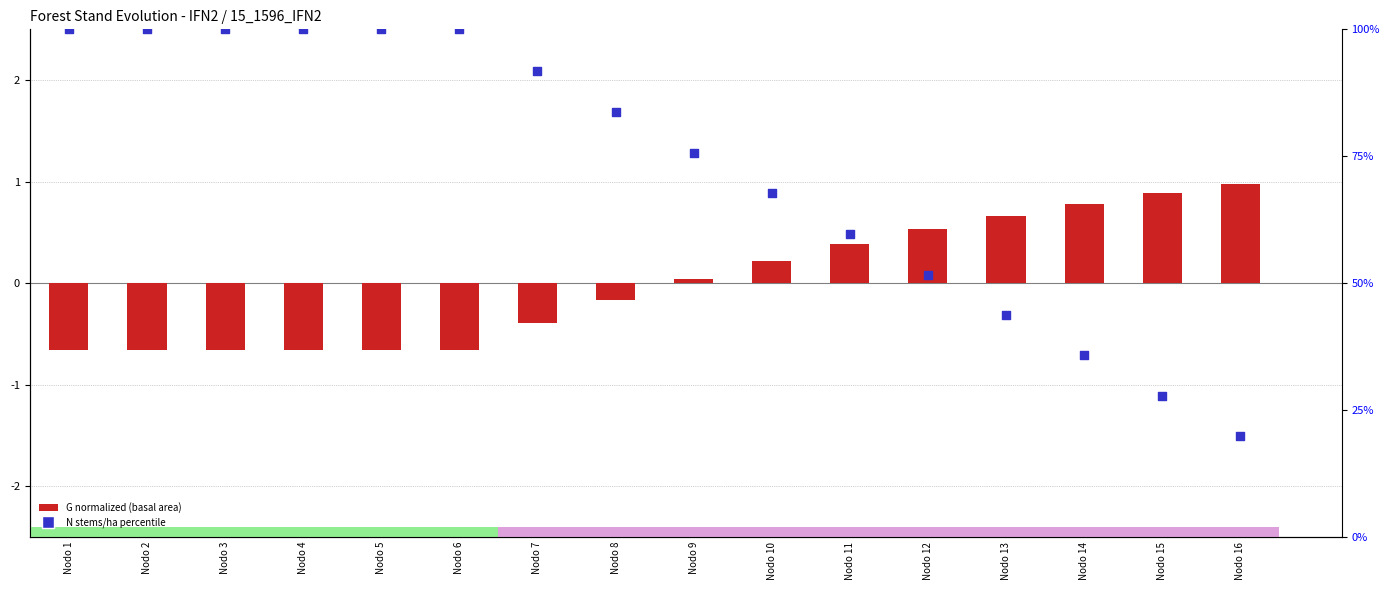

What is the total value across all series at Nodo 6?

99.3